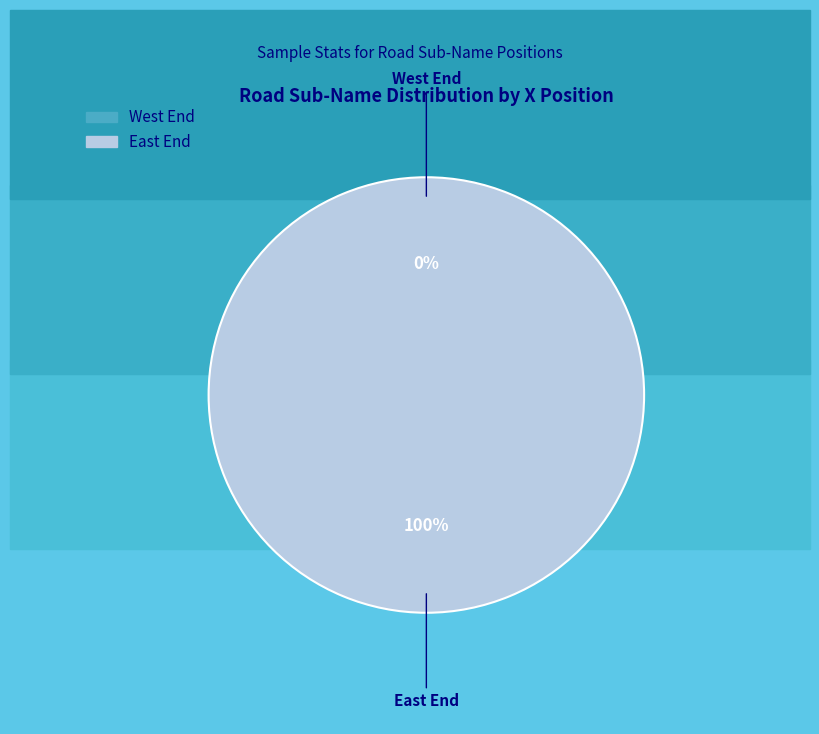

Is the sum of West End and East End greater than half?

Yes